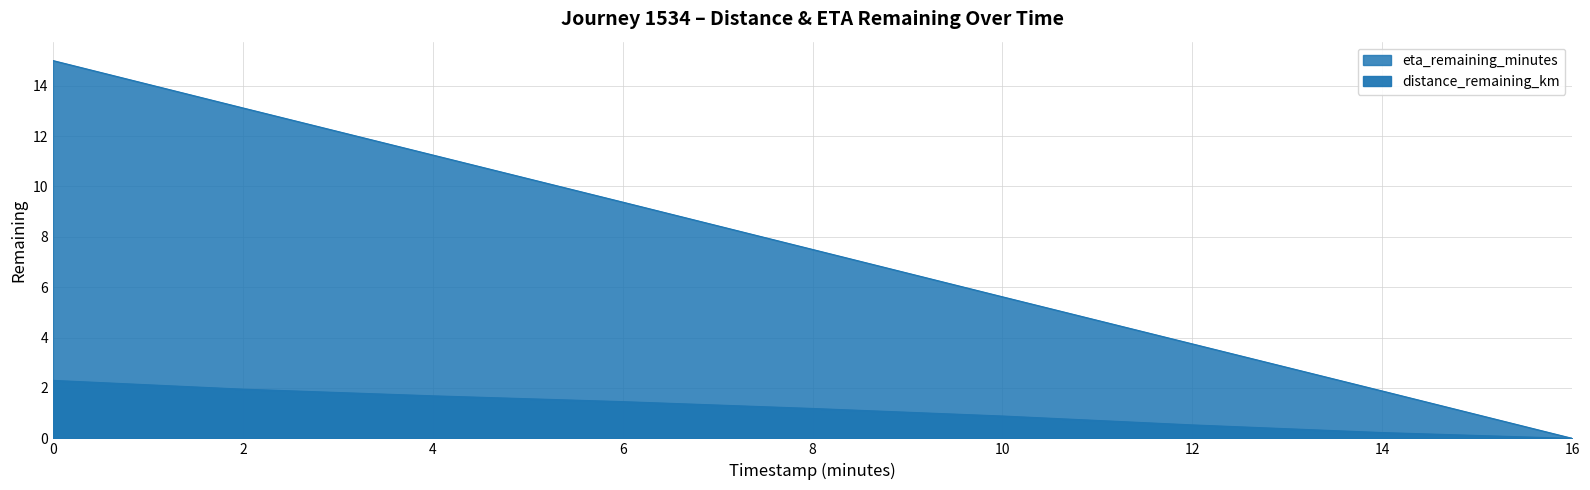

True or false: eta_remaining_minutes has more than 1 interior local peaks.

False